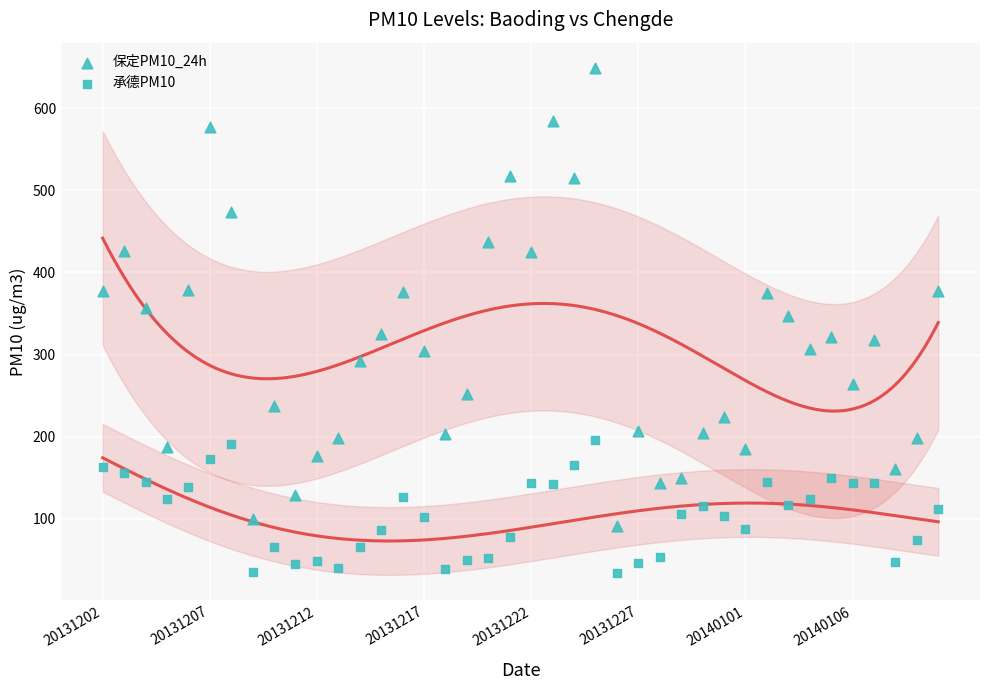

Count the number of points in this scatter plot.

80